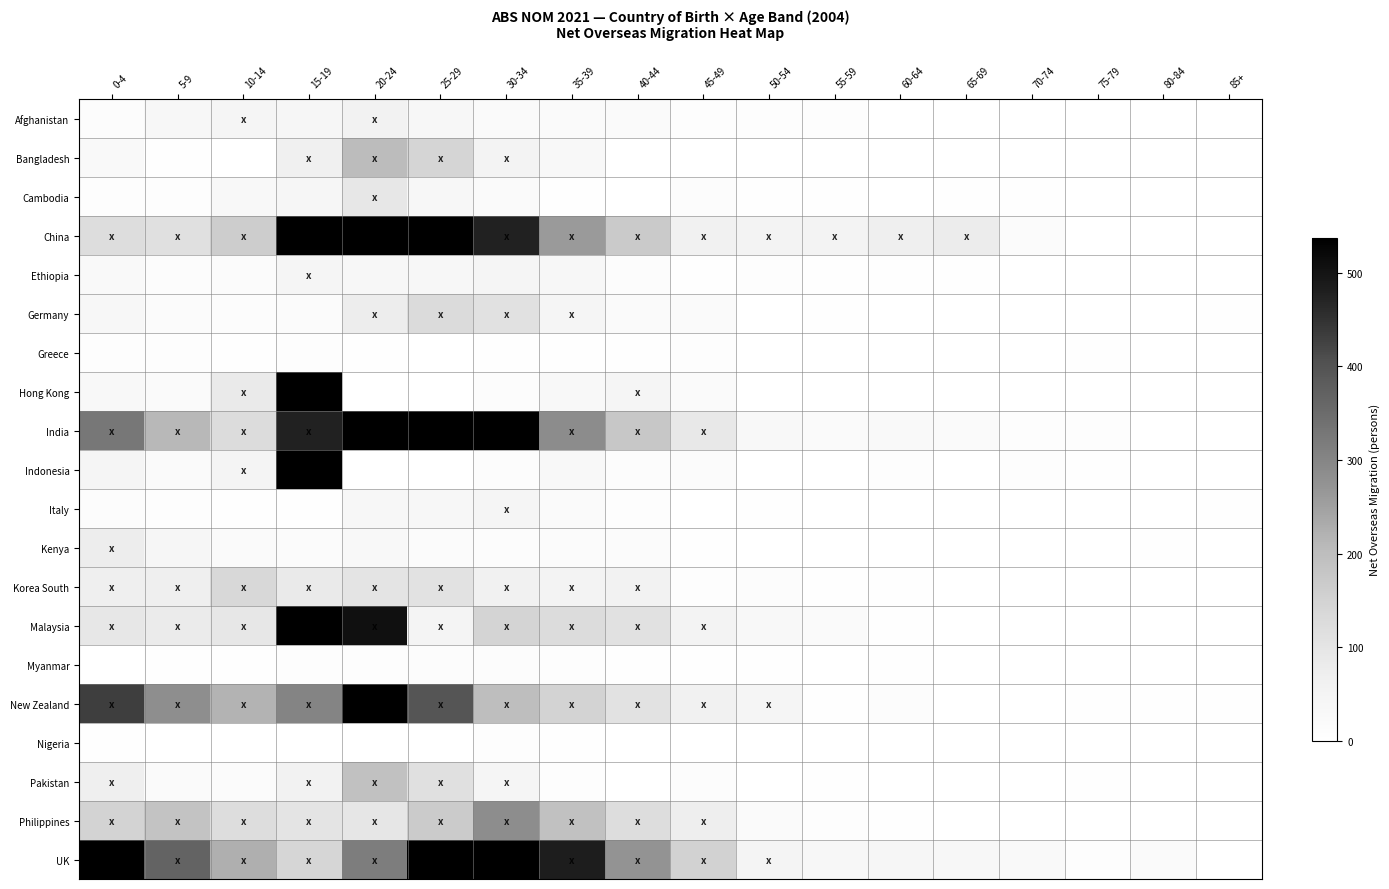

Reading left to right, list all the values displayed in this chart.

Afghanistan: 0-4=13	5-9=34	10-14=46	15-19=40	20-24=55	25-29=37	30-34=23	35-39=21	40-44=22	45-49=10	50-54=7	55-59=8	60-64=0	65-69=0	70-74=0	75-79=0	80-84=0	85+=0
Bangladesh: 0-4=27	5-9=5	10-14=1	15-19=66	20-24=202	25-29=144	30-34=52	35-39=29	40-44=-1	45-49=-5	50-54=-3	55-59=0	60-64=0	65-69=0	70-74=0	75-79=0	80-84=0	85+=0
Cambodia: 0-4=9	5-9=10	10-14=29	15-19=38	20-24=91	25-29=36	30-34=20	35-39=3	40-44=-1	45-49=12	50-54=6	55-59=5	60-64=1	65-69=5	70-74=3	75-79=0	80-84=0	85+=-3
China: 0-4=121	5-9=114	10-14=163	15-19=2380	20-24=2518	25-29=634	30-34=476	35-39=262	40-44=168	45-49=62	50-54=51	55-59=52	60-64=71	65-69=79	70-74=18	75-79=-5	80-84=-8	85+=-8
Ethiopia: 0-4=26	5-9=11	10-14=16	15-19=45	20-24=35	25-29=34	30-34=42	35-39=35	40-44=13	45-49=4	50-54=7	55-59=5	60-64=3	65-69=3	70-74=0	75-79=0	80-84=0	85+=0
Germany: 0-4=37	5-9=16	10-14=14	15-19=15	20-24=75	25-29=126	30-34=110	35-39=46	40-44=21	45-49=22	50-54=-4	55-59=6	60-64=-7	65-69=-3	70-74=0	75-79=-7	80-84=-10	85+=3
Greece: 0-4=10	5-9=10	10-14=5	15-19=9	20-24=6	25-29=0	30-34=5	35-39=3	40-44=5	45-49=7	50-54=-8	55-59=-29	60-64=-41	65-69=-56	70-74=-9	75-79=5	80-84=-6	85+=-2
Hong Kong: 0-4=29	5-9=23	10-14=82	15-19=705	20-24=-129	25-29=-128	30-34=11	35-39=29	40-44=44	45-49=19	50-54=-15	55-59=-13	60-64=-1	65-69=0	70-74=2	75-79=0	80-84=-3	85+=0
India: 0-4=327	5-9=209	10-14=125	15-19=476	20-24=3101	25-29=1398	30-34=611	35-39=287	40-44=178	45-49=89	50-54=31	55-59=21	60-64=25	65-69=19	70-74=8	75-79=7	80-84=-1	85+=-3
Indonesia: 0-4=42	5-9=21	10-14=50	15-19=905	20-24=-217	25-29=-90	30-34=12	35-39=30	40-44=13	45-49=15	50-54=-12	55-59=-9	60-64=7	65-69=-2	70-74=10	75-79=3	80-84=0	85+=0
Italy: 0-4=11	5-9=7	10-14=6	15-19=6	20-24=33	25-29=33	30-34=43	35-39=21	40-44=9	45-49=-7	50-54=3	55-59=-1	60-64=-20	65-69=-9	70-74=-4	75-79=-14	80-84=1	85+=3
Kenya: 0-4=74	5-9=39	10-14=21	15-19=17	20-24=28	25-29=16	30-34=11	35-39=16	40-44=15	45-49=4	50-54=0	55-59=0	60-64=0	65-69=0	70-74=0	75-79=0	80-84=3	85+=0
Korea South: 0-4=71	5-9=71	10-14=136	15-19=84	20-24=102	25-29=106	30-34=61	35-39=51	40-44=57	45-49=9	50-54=14	55-59=4	60-64=4	65-69=-7	70-74=0	75-79=0	80-84=0	85+=0
Malaysia: 0-4=91	5-9=80	10-14=92	15-19=1275	20-24=507	25-29=48	30-34=146	35-39=125	40-44=110	45-49=54	50-54=31	55-59=22	60-64=3	65-69=-15	70-74=1	75-79=0	80-84=1	85+=0
Myanmar: 0-4=0	5-9=4	10-14=4	15-19=9	20-24=8	25-29=12	30-34=11	35-39=7	40-44=5	45-49=3	50-54=3	55-59=-7	60-64=3	65-69=-3	70-74=-1	75-79=0	80-84=0	85+=0
New Zealand: 0-4=431	5-9=283	10-14=217	15-19=302	20-24=621	25-29=395	30-34=199	35-39=149	40-44=105	45-49=60	50-54=45	55-59=6	60-64=12	65-69=-6	70-74=-2	75-79=5	80-84=4	85+=4
Nigeria: 0-4=3	5-9=1	10-14=0	15-19=0	20-24=0	25-29=2	30-34=7	35-39=5	40-44=-4	45-49=0	50-54=0	55-59=0	60-64=-3	65-69=0	70-74=0	75-79=0	80-84=0	85+=0
Pakistan: 0-4=69	5-9=19	10-14=18	15-19=58	20-24=192	25-29=115	30-34=46	35-39=10	40-44=0	45-49=12	50-54=2	55-59=3	60-64=0	65-69=-3	70-74=0	75-79=3	80-84=0	85+=0
Philippines: 0-4=147	5-9=186	10-14=123	15-19=101	20-24=96	25-29=166	30-34=285	35-39=191	40-44=122	45-49=73	50-54=21	55-59=10	60-64=5	65-69=-4	70-74=2	75-79=-5	80-84=-1	85+=-3
UK: 0-4=554	5-9=366	10-14=225	15-19=142	20-24=317	25-29=611	30-34=631	35-39=485	40-44=273	45-49=150	50-54=48	55-59=36	60-64=38	65-69=37	70-74=27	75-79=8	80-84=22	85+=2